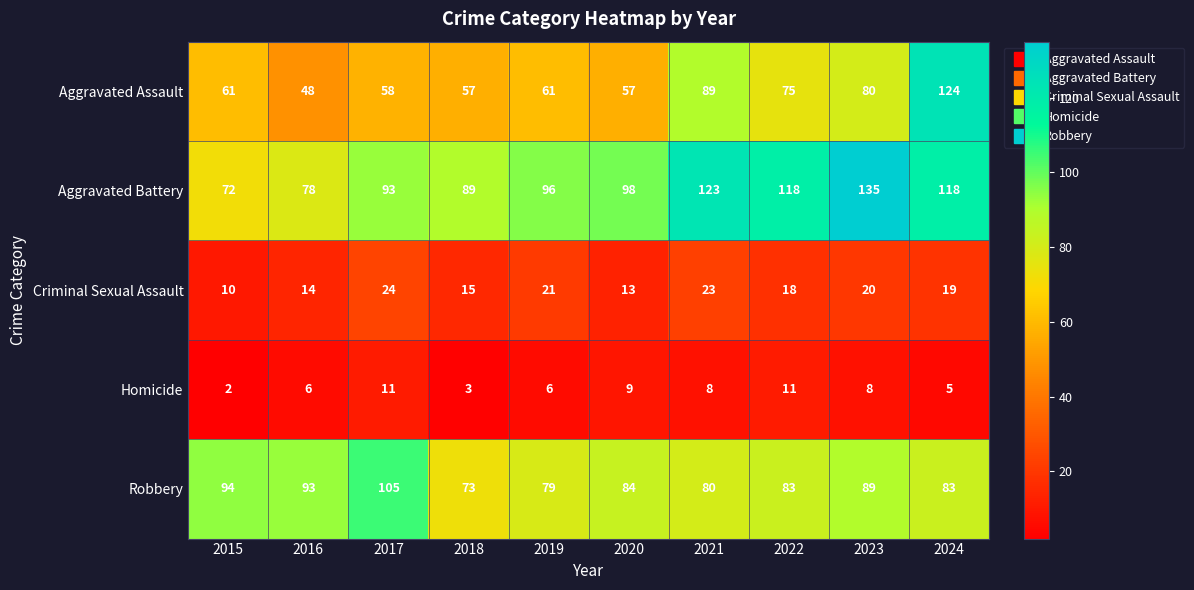

What is the total value across all series at 2021?

323